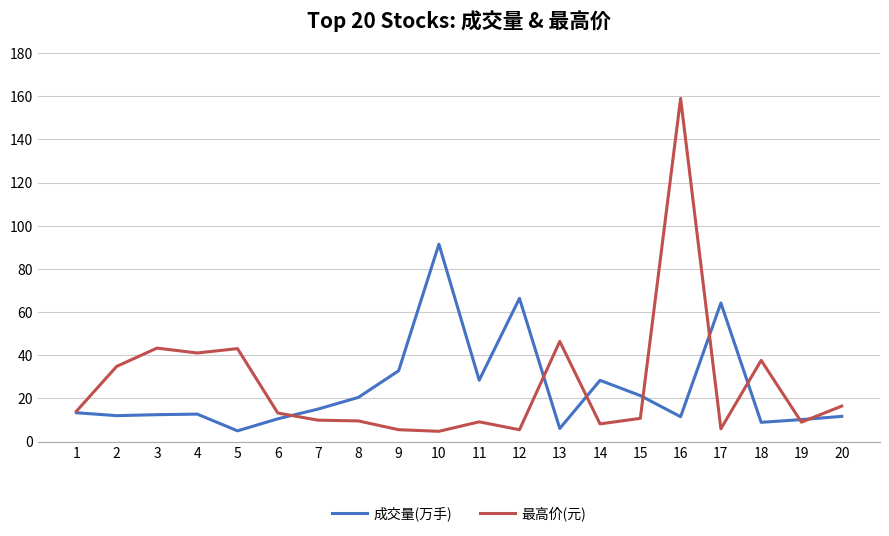

What is the average value of the 成交量(万手) series?

24.2